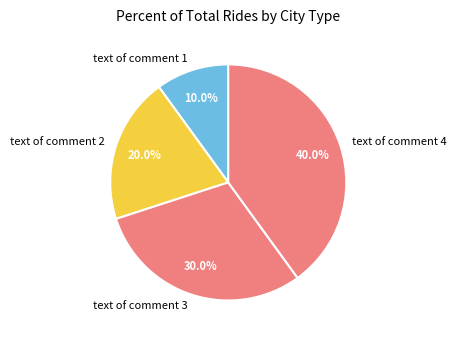

The text of comment 2 slice represents 7% of the pie. True or false?

False